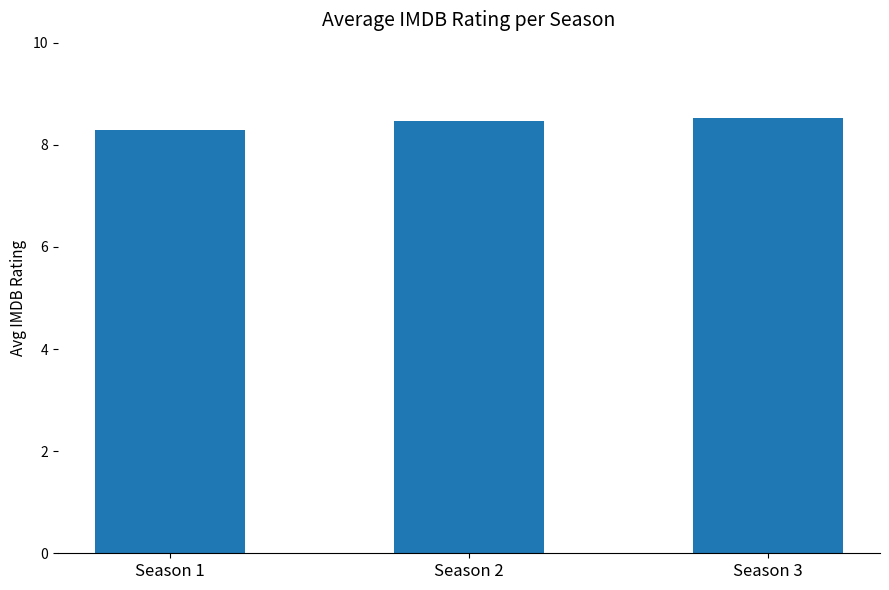

What is the sum of the values at Season 1 and Season 3?

16.8